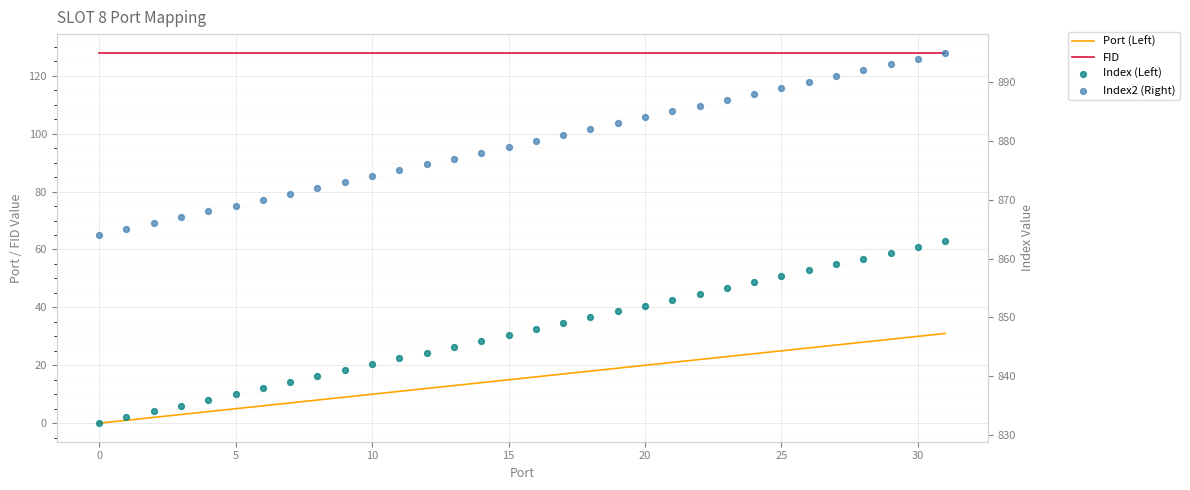

What are all the series names shown in the legend?

Port (Left), FID, Index (Left), Index2 (Right)